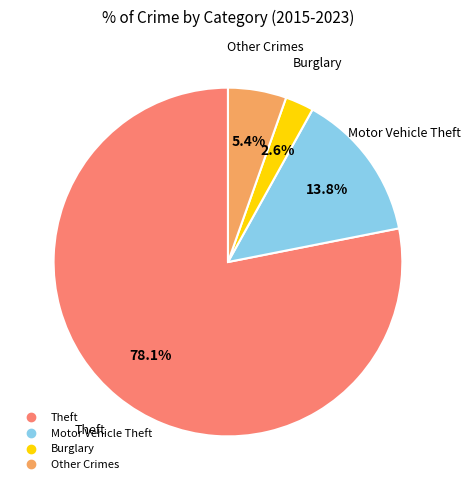

Is there any slice that represents more than half of the pie?

Yes